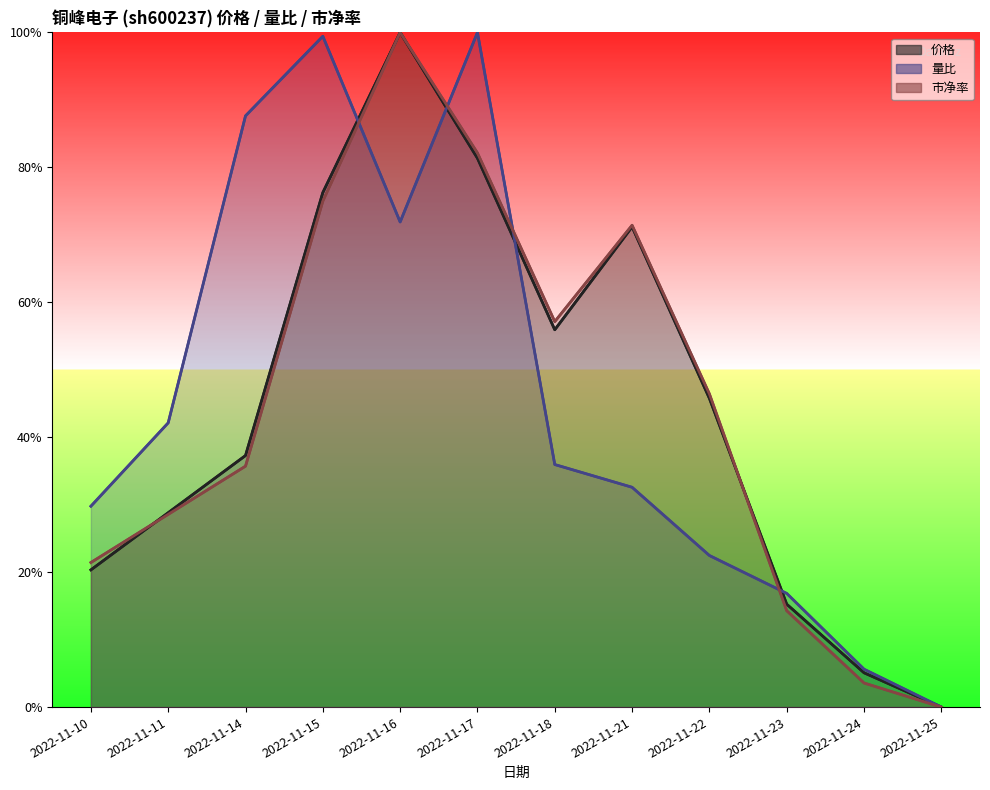

What is the sum of all 市净率 values?

5.4